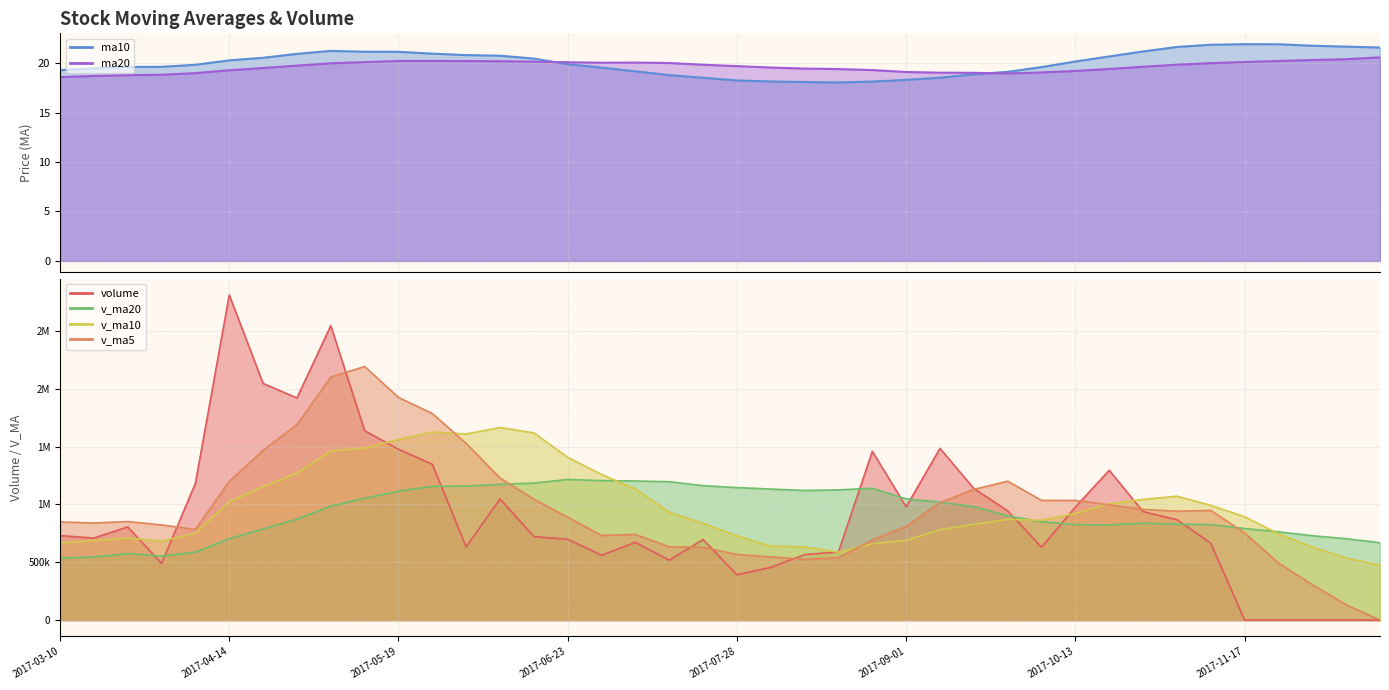

What are all the series names shown in the legend?

ma10, ma20, volume, v_ma5, v_ma10, v_ma20